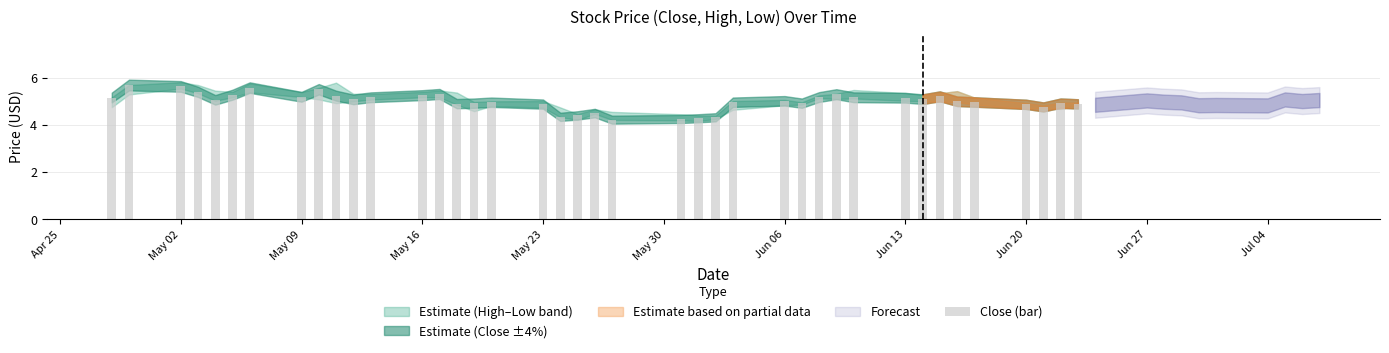

What is the difference between the maximum and minimum values?

1.5